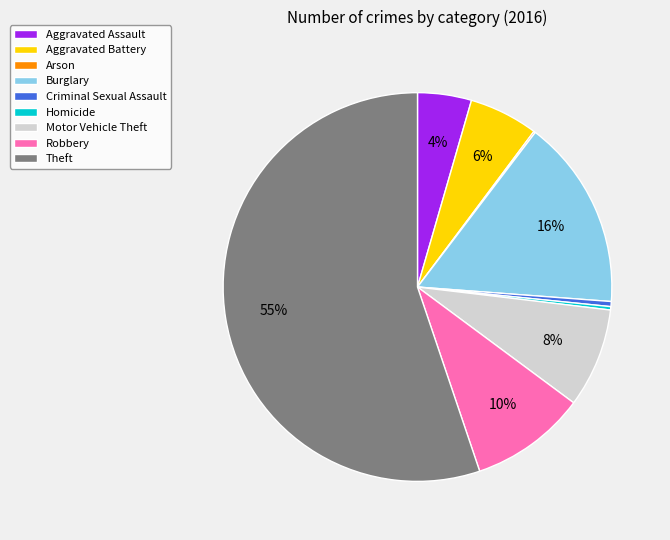

To the nearest percent, what percentage of the pie is Robbery?

10%